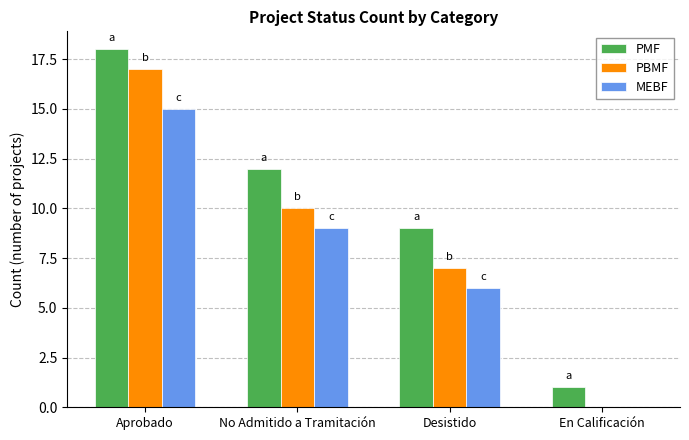

Does the chart contain stacked bars?

No